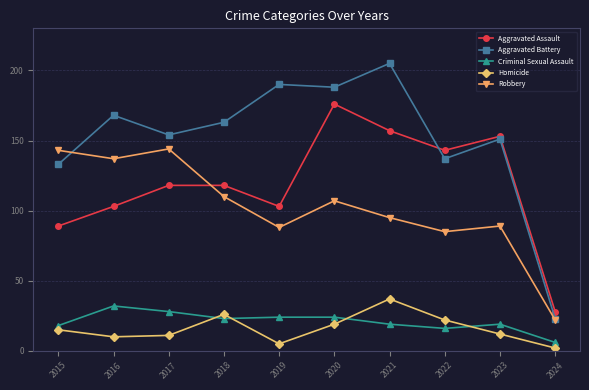

What value does the Robbery series have at 2016, to the nearest 50?

150